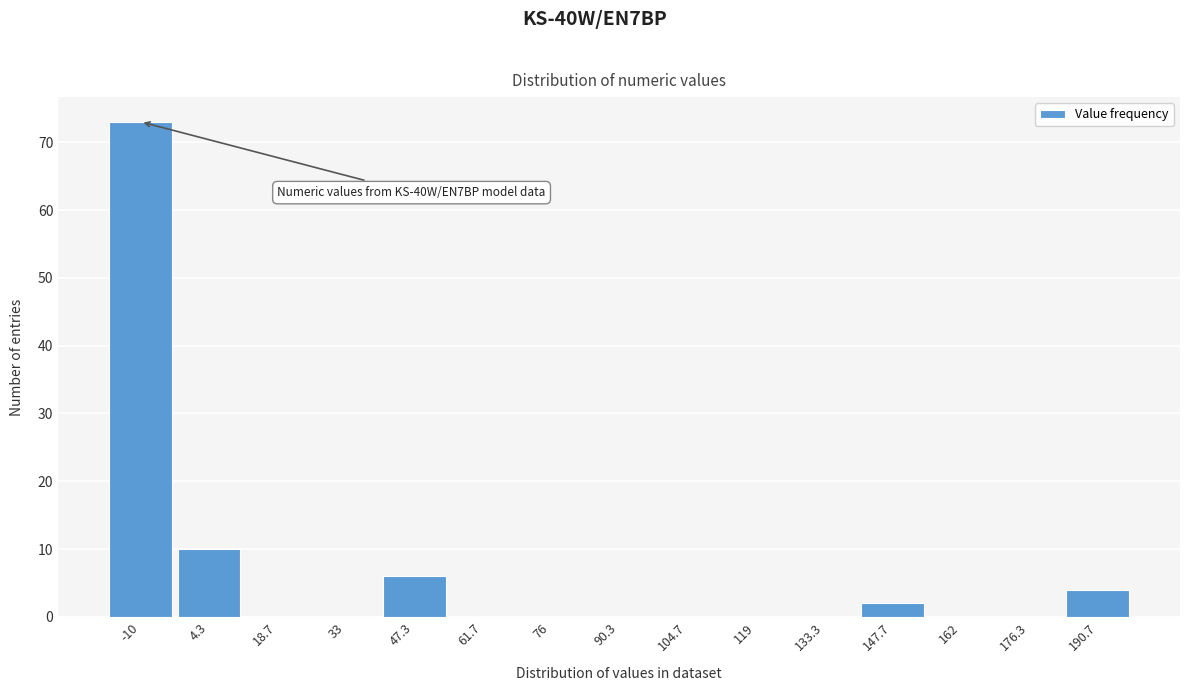

Reading left to right, extract all data points from this chart.

-10=73	4.3=10	18.7=0	33=0	47.3=6	61.7=0	76=0	90.3=0	104.7=0	119=0	133.3=0	147.7=2	162=0	176.3=0	190.7=4